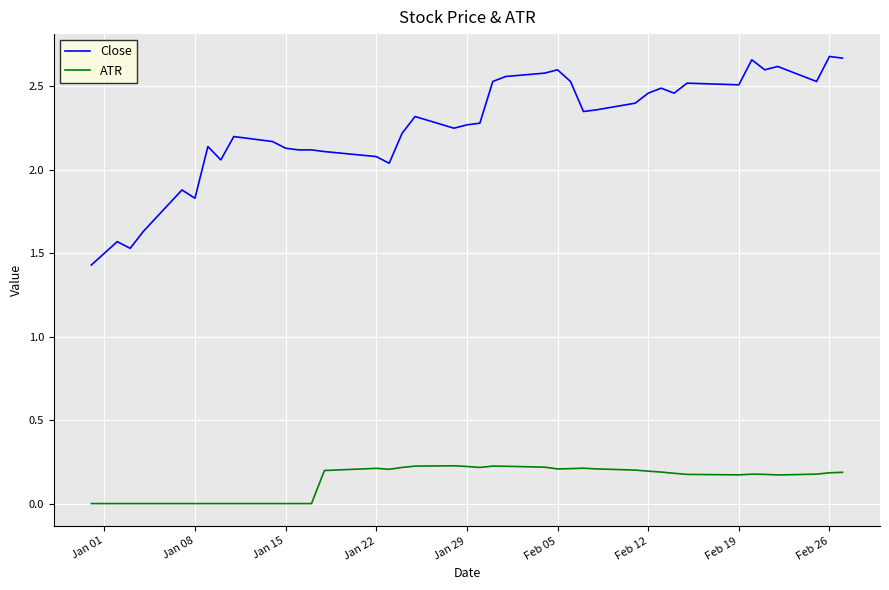

True or false: ATR and Close intersect in this chart.

False